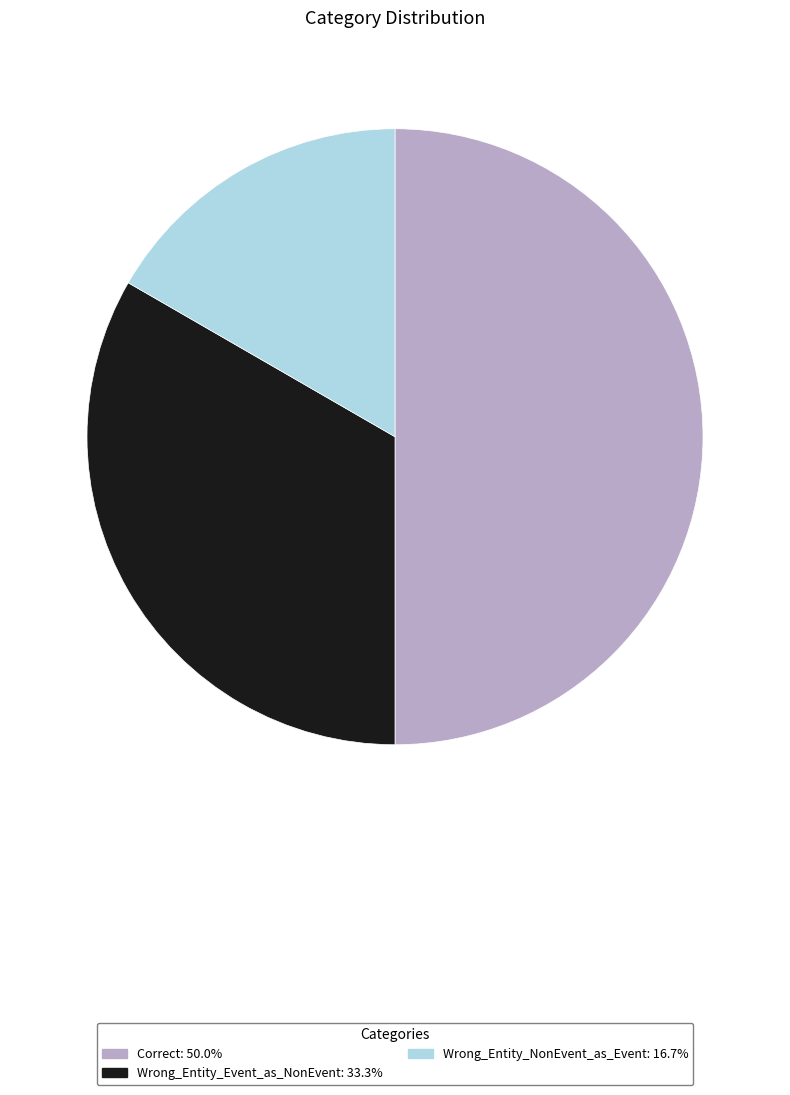

Which category has the smallest portion of the pie?

Wrong_Entity_NonEvent_as_Event